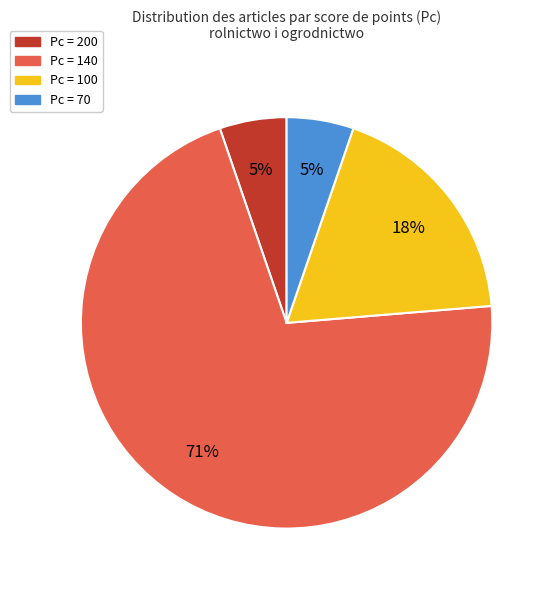

Between Pc = 100 and Pc = 70, which is larger?

Pc = 100